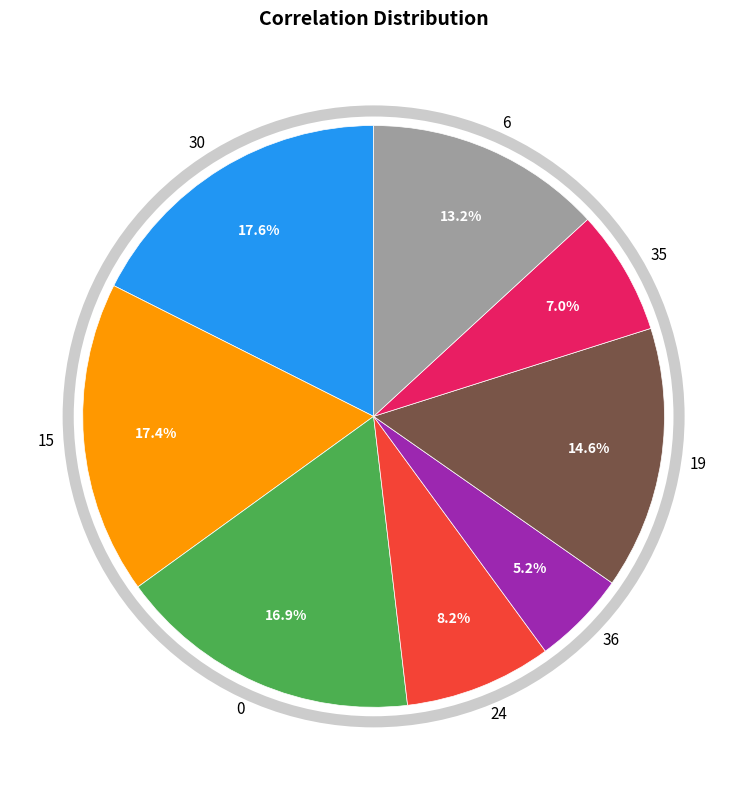

How many slices are in this pie chart?

8